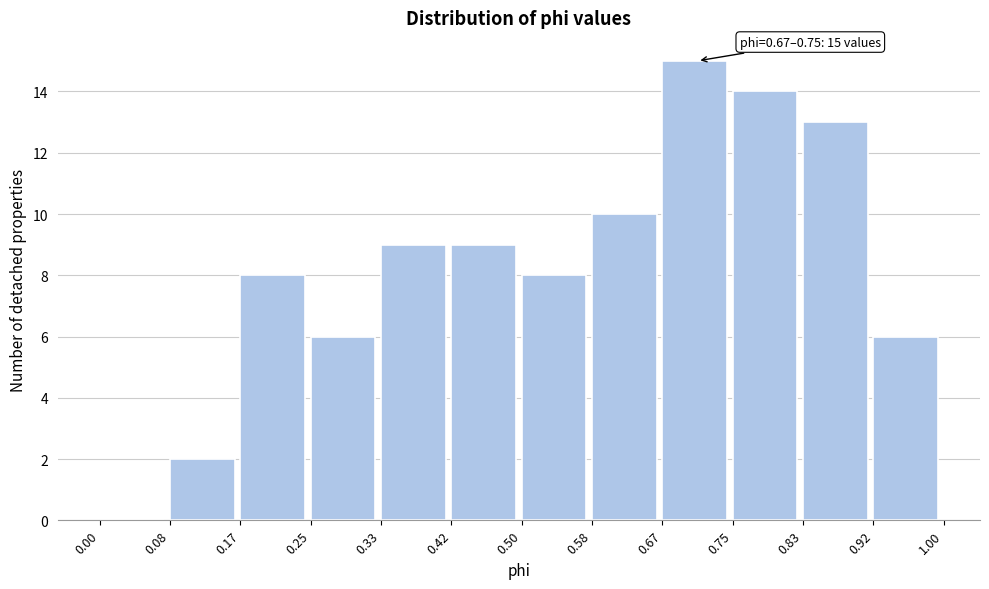

Which range on the x-axis has the tallest bar?

0.67 to 0.75